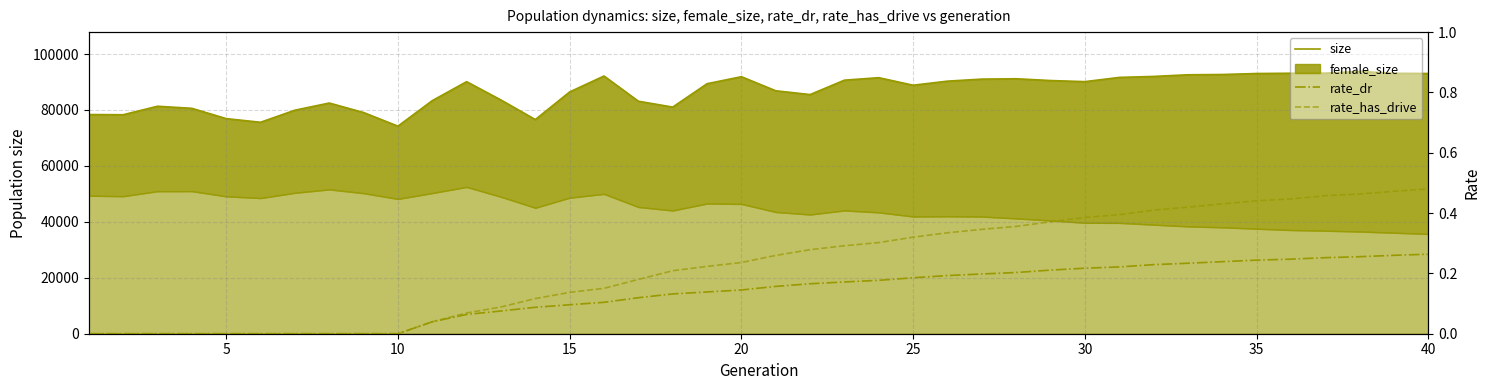

What is the greatest value displayed?

93771.0